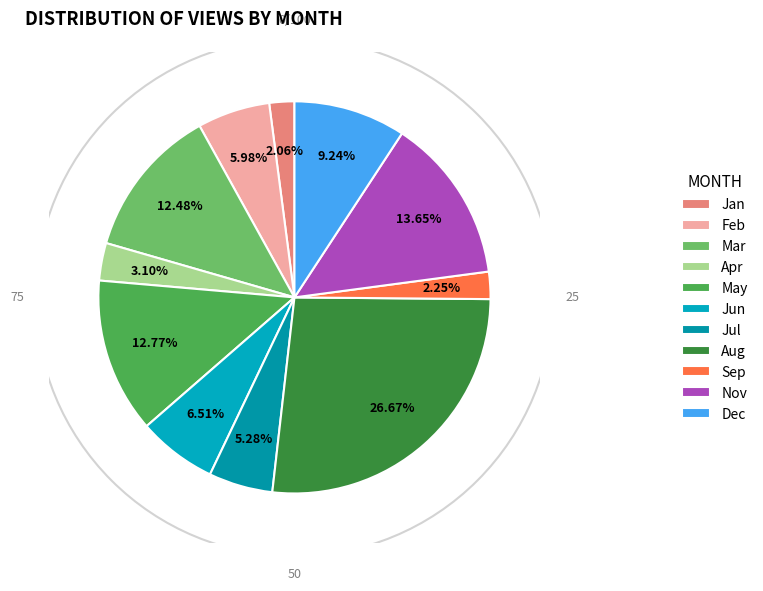

To the nearest percent, what is the average slice percentage?

9%